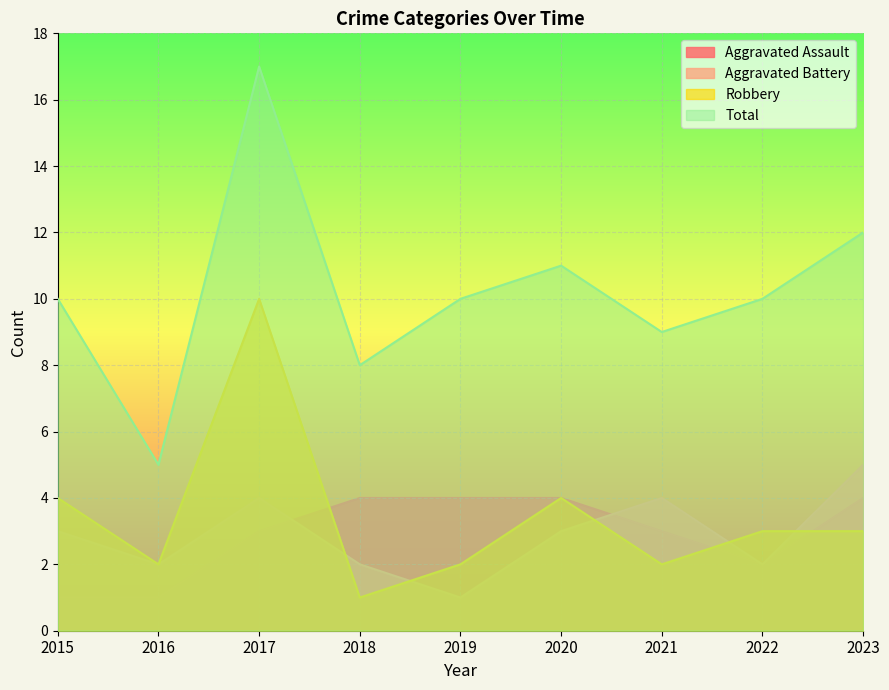

Which series has the widest spread of values?

Total